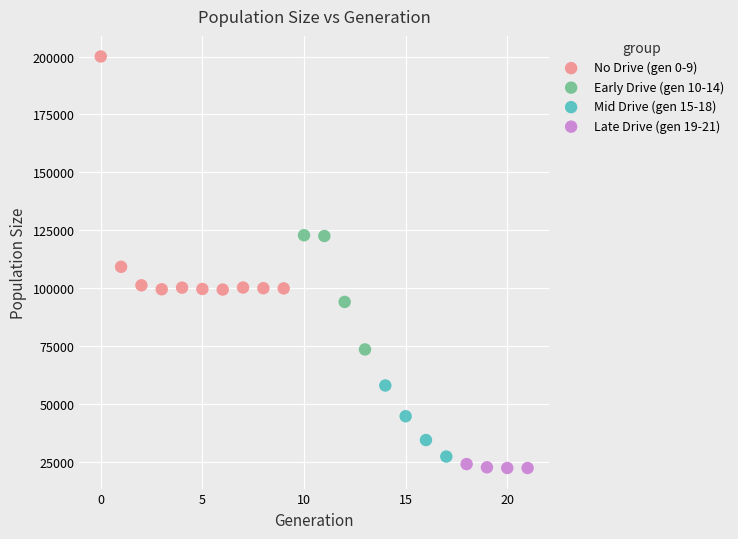

Which series reaches the maximum Y coordinate?

No Drive (gen 0-9)